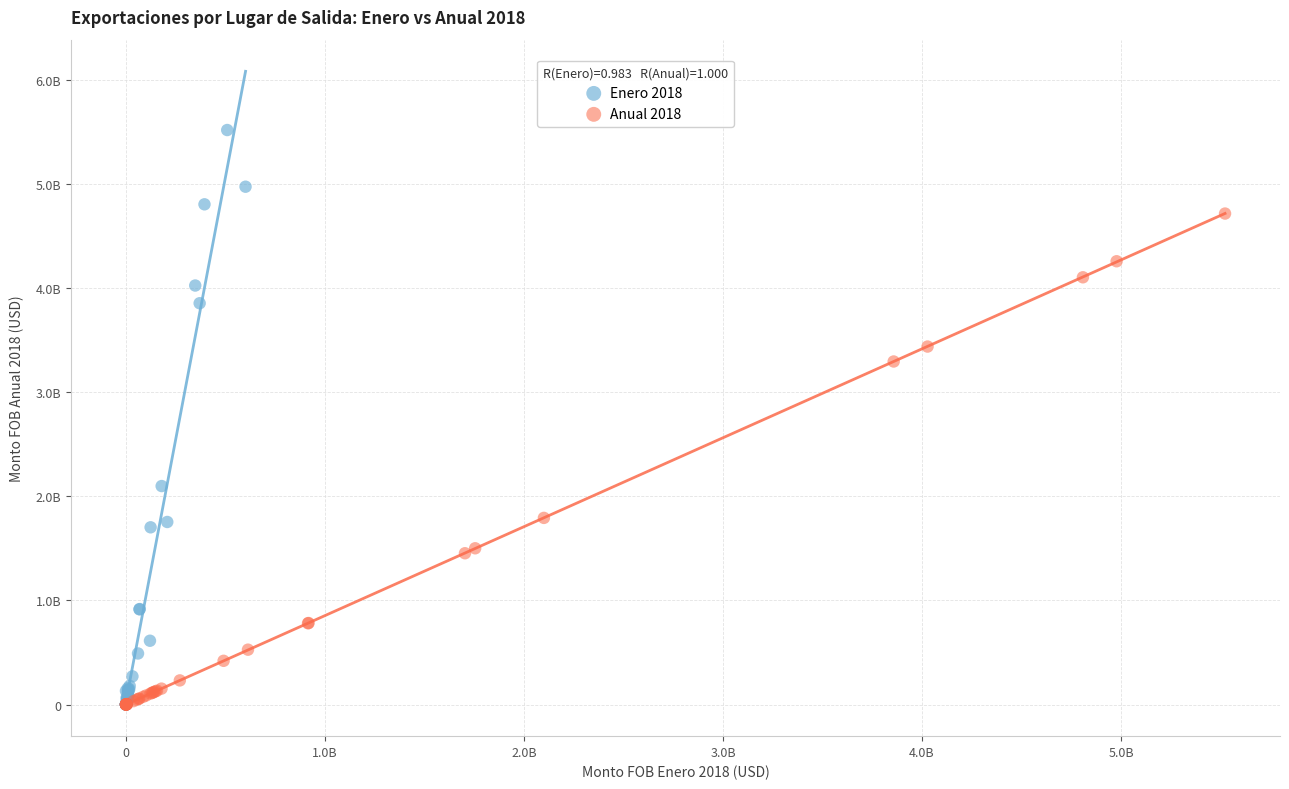

What are all the series names shown in the legend?

Enero 2018, Anual 2018